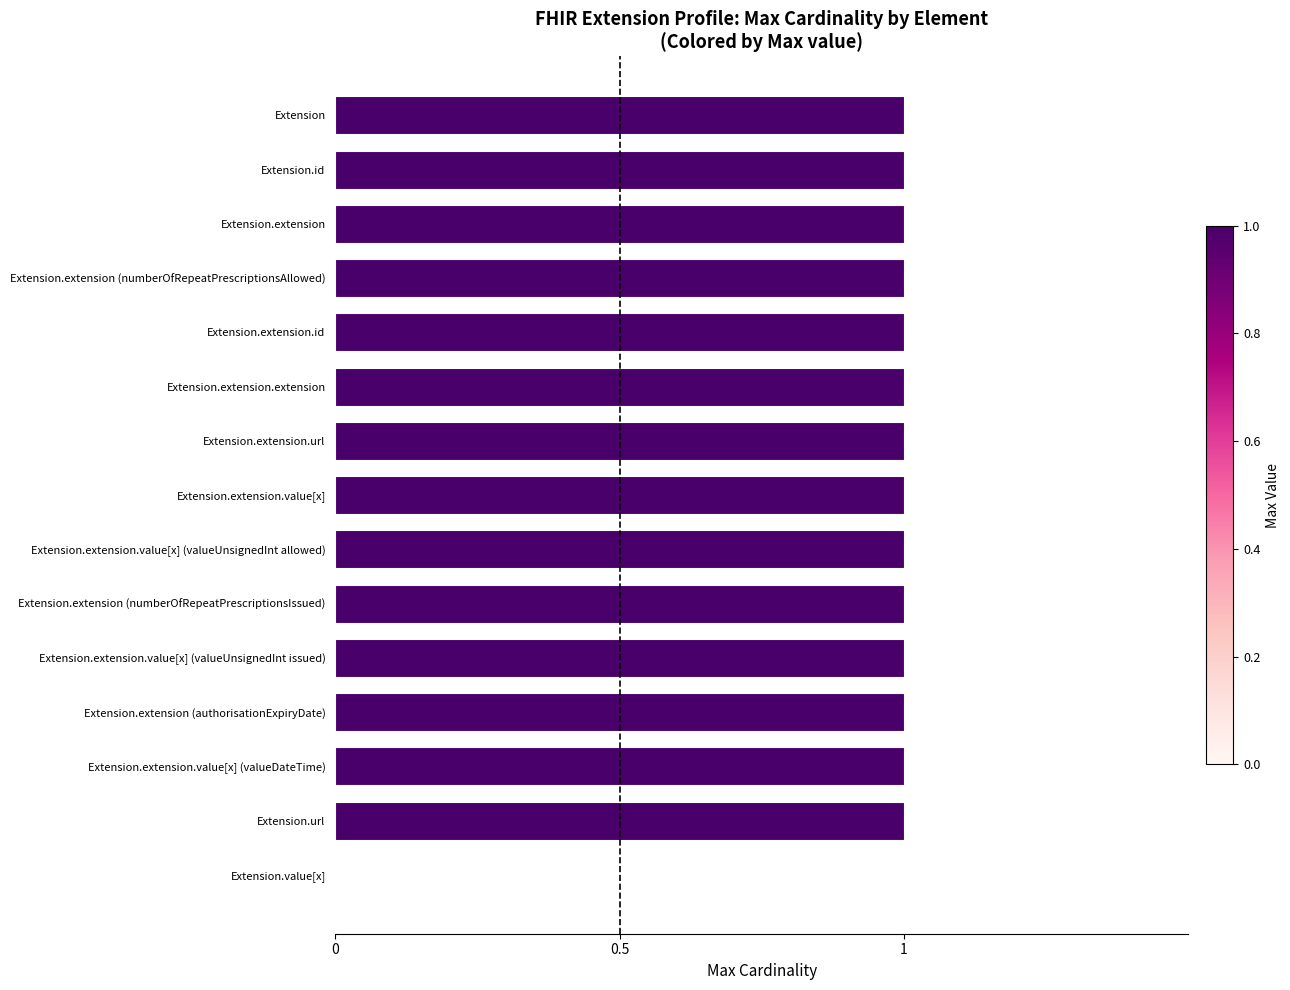

Are the bars horizontal?

Yes